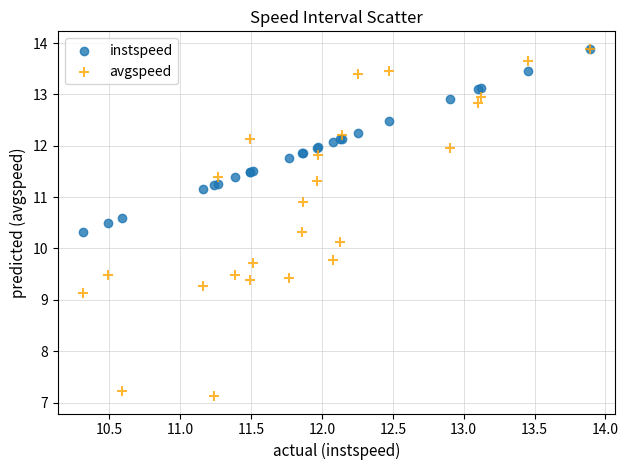

Across all series, what Y value is closest to 10?

10.1